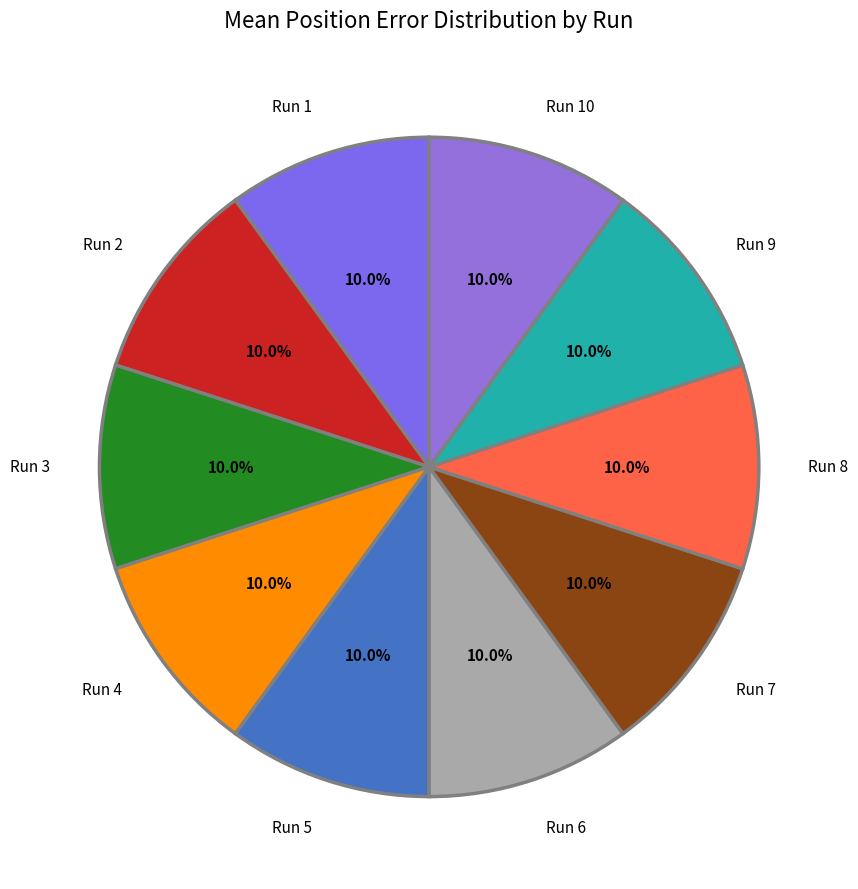

Does any single category account for the majority?

No